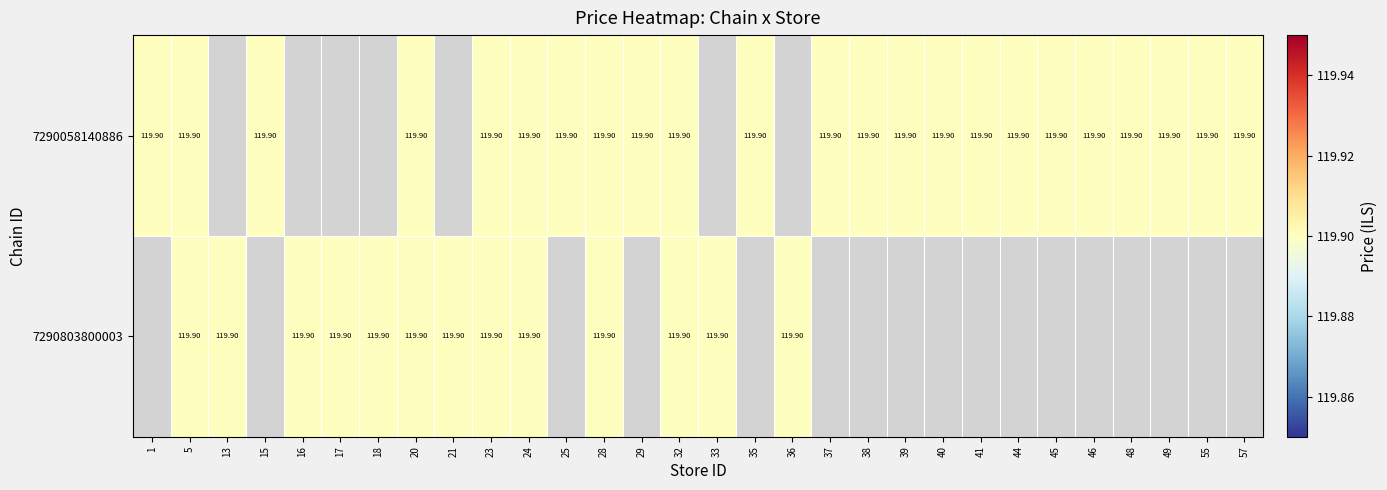

Which has a higher value, 28 or 25?

28